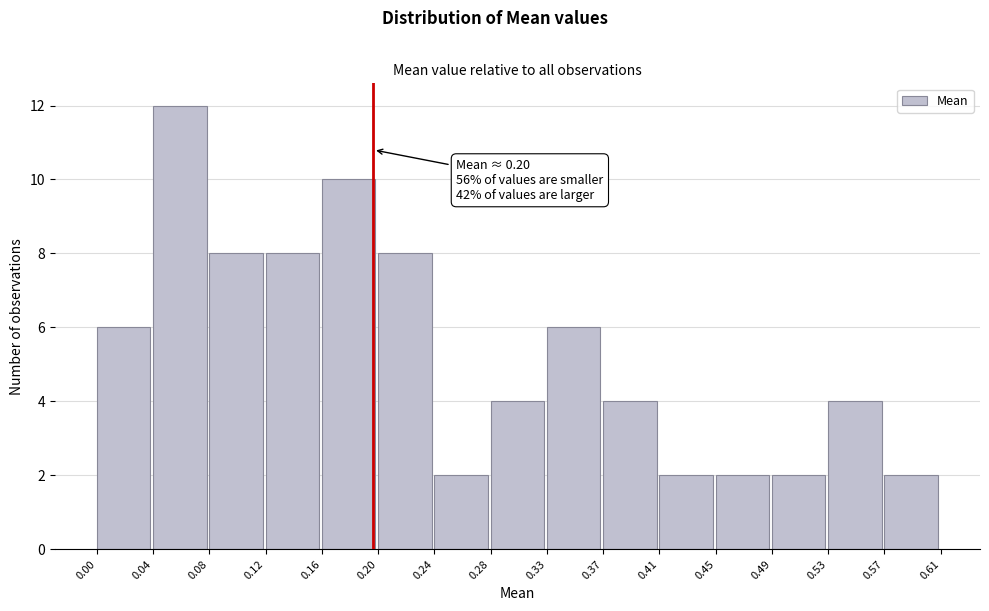

Which range on the x-axis has the tallest bar?

0.04 to 0.08